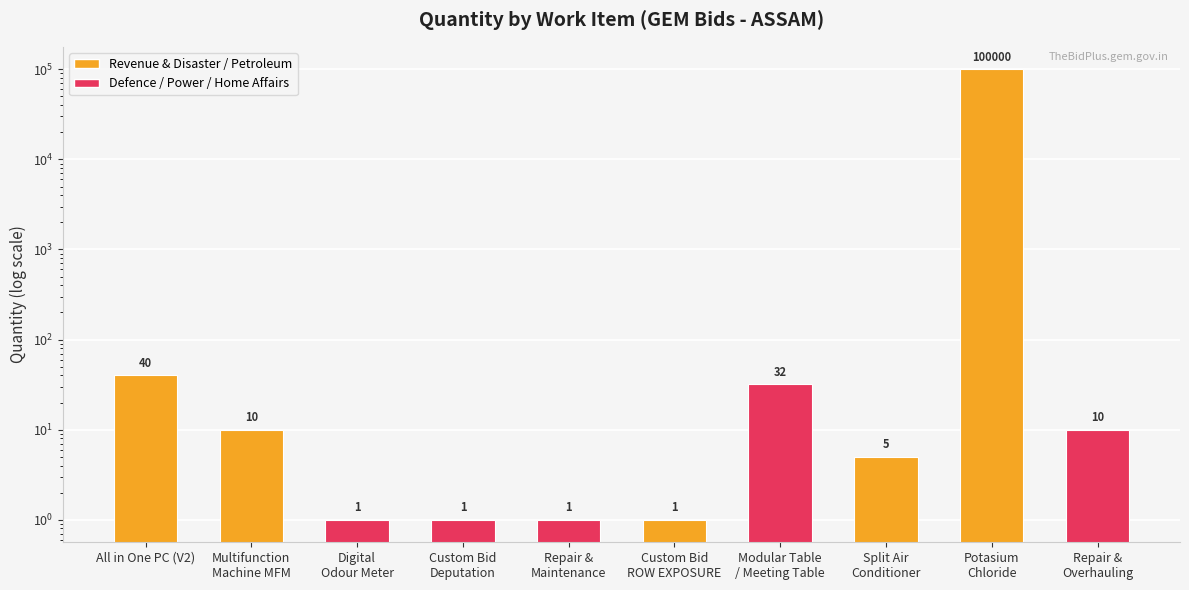

Which label corresponds to the largest value in the chart?

Potasium
Chloride